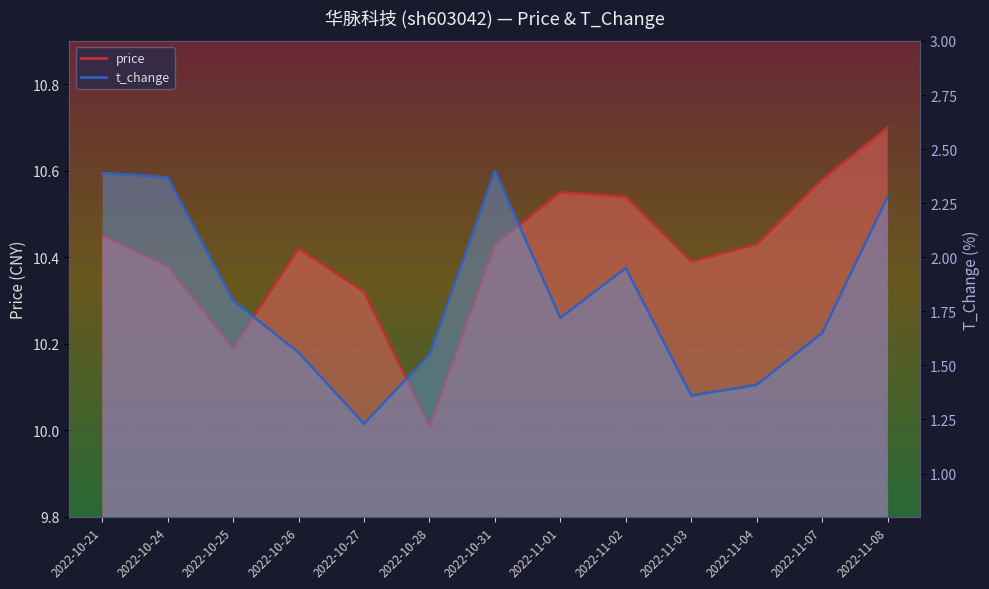

What is the smallest value displayed?

1.2